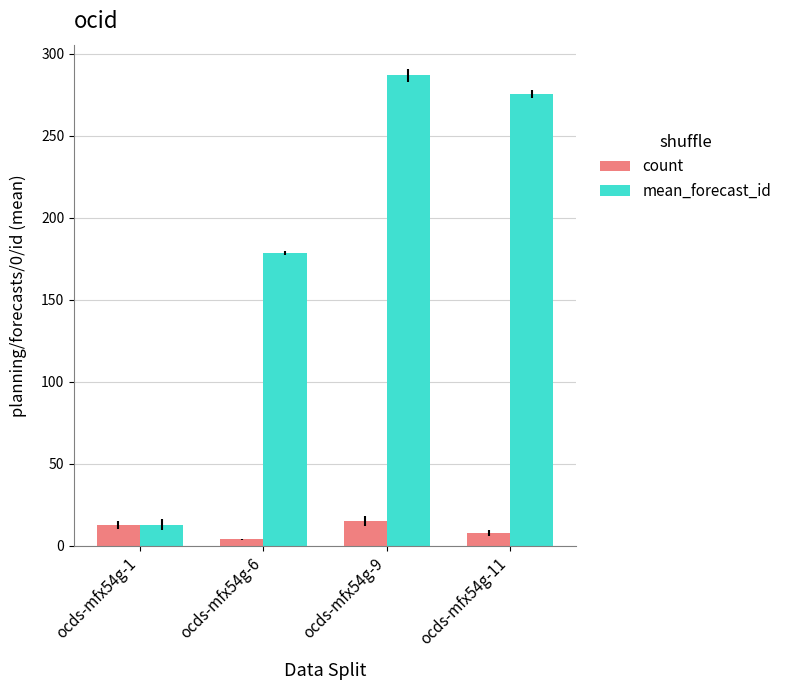

At which category is the sum across all series the highest?

ocds-mfx54g-9